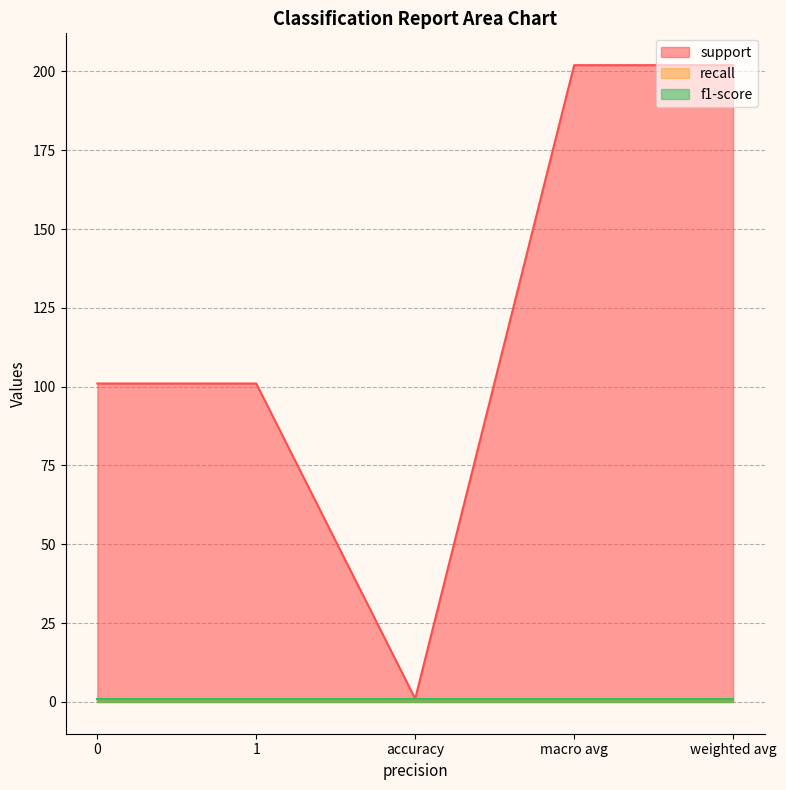

Reading left to right, what are all the values shown in this chart?

support: 0=101	1=101	accuracy=1	macro avg=202	weighted avg=202
recall: 0=1	1=1	accuracy=1	macro avg=1	weighted avg=1
f1-score: 0=1	1=1	accuracy=1	macro avg=1	weighted avg=1